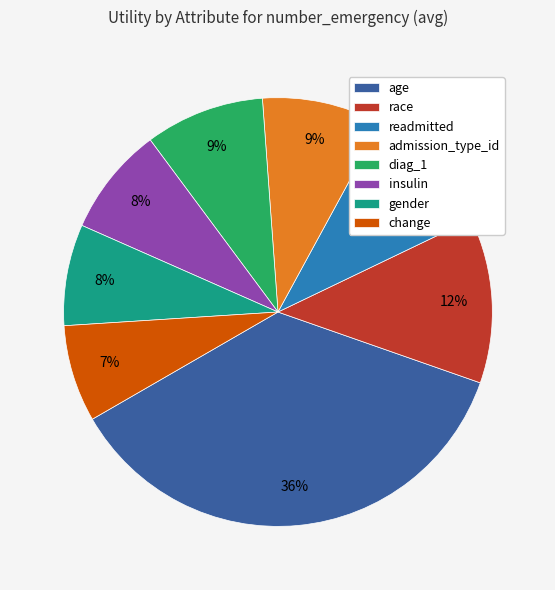

How many slices are in this pie chart?

8